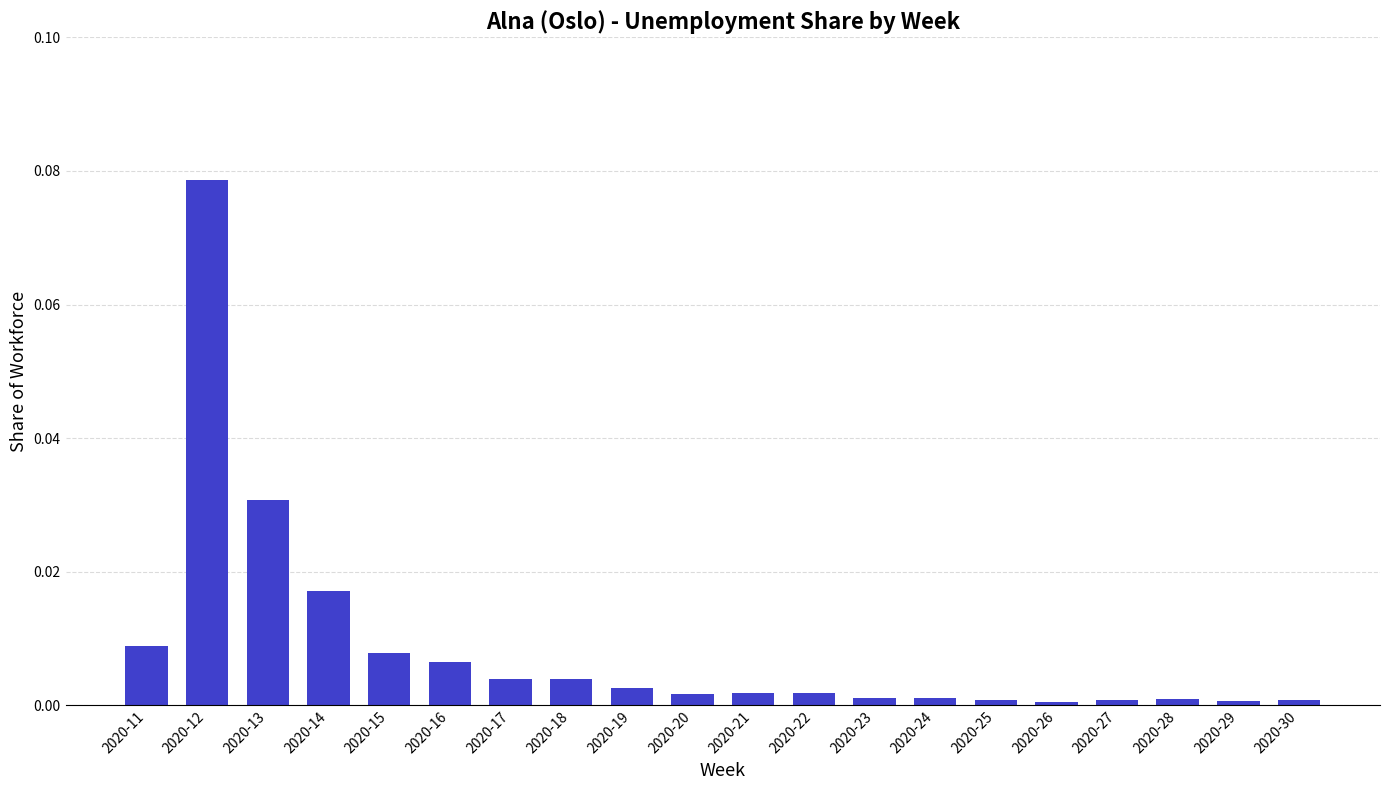

How many bars are there in total?

20